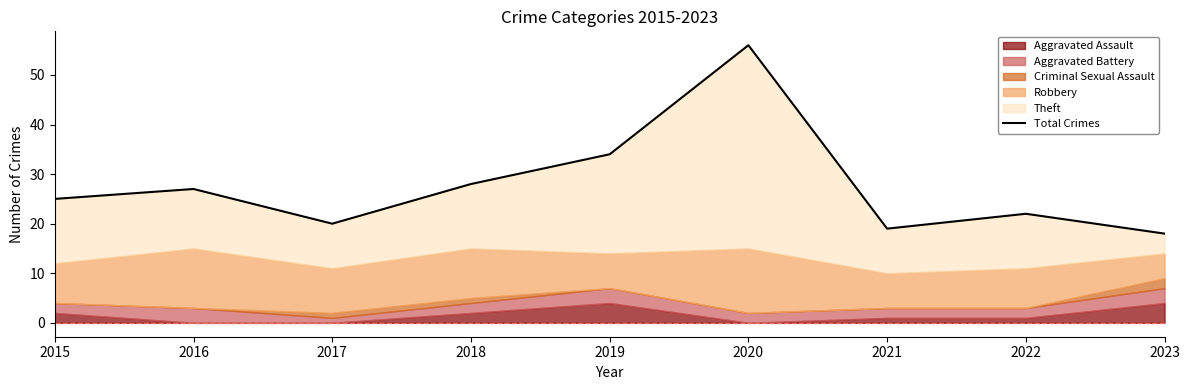

At which category does the chart reach its peak across all series?

2020